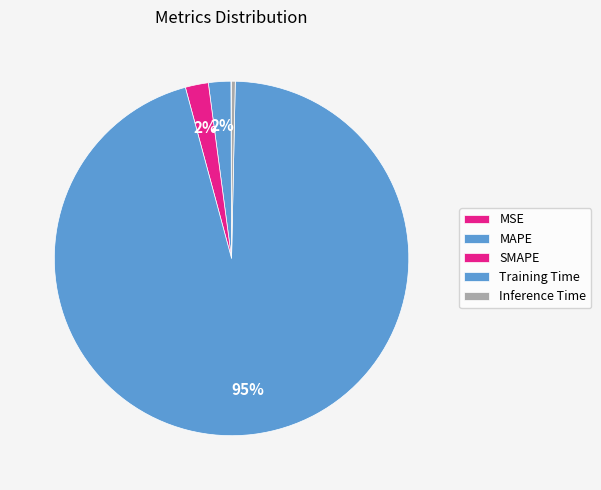

To the nearest percent, what is the difference between the largest and smallest slice percentages?

95%